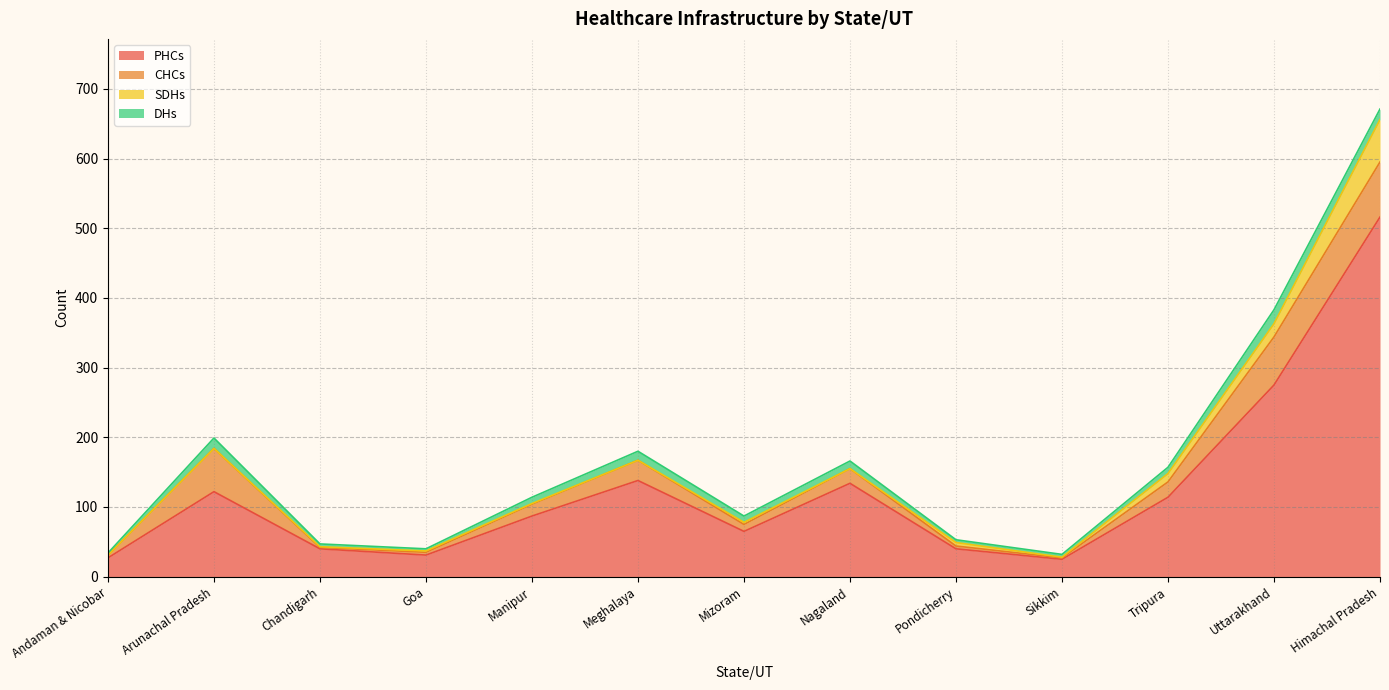

What is the sum of all SDHs values?

105